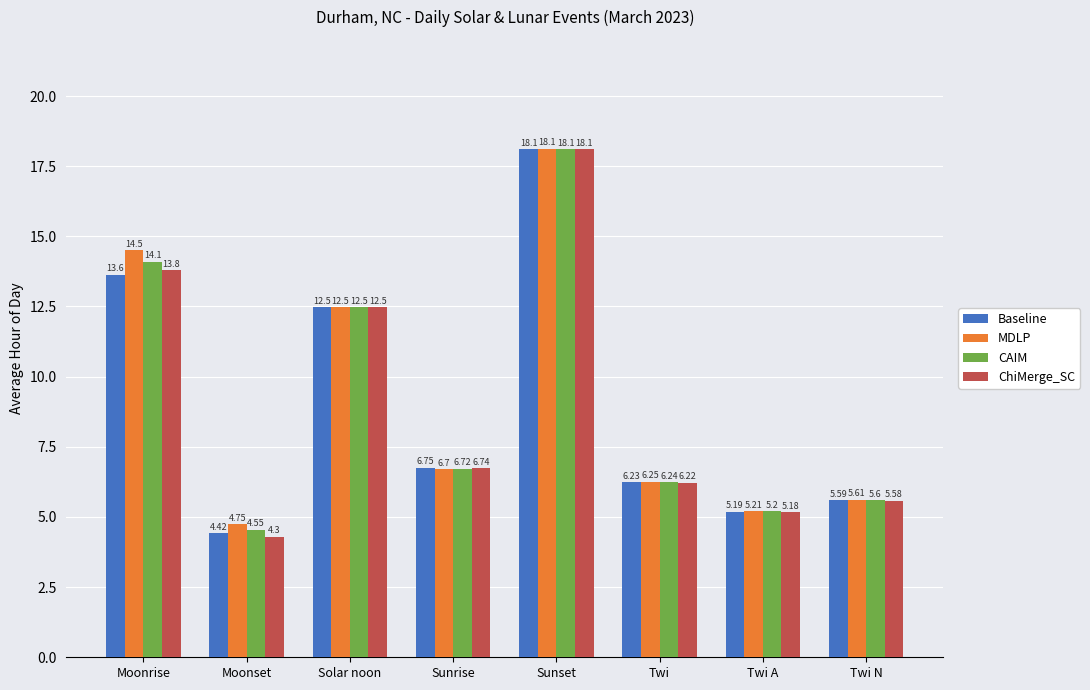

Which series changed the most between Moonset and Twi?

ChiMerge_SC